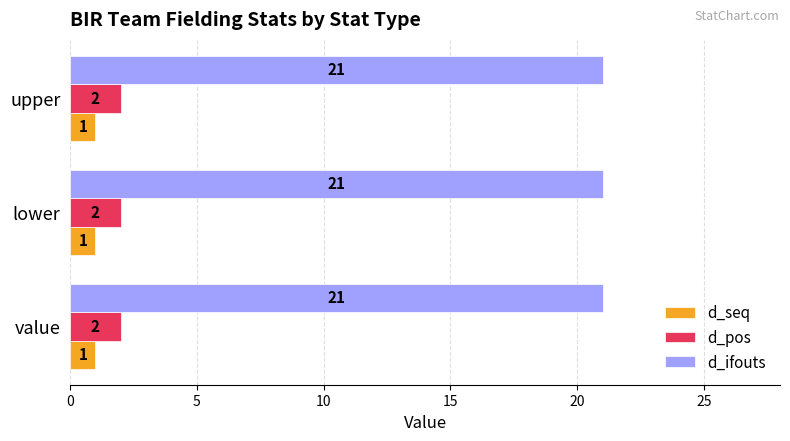

Is it true that d_seq equals 1 at lower?

True